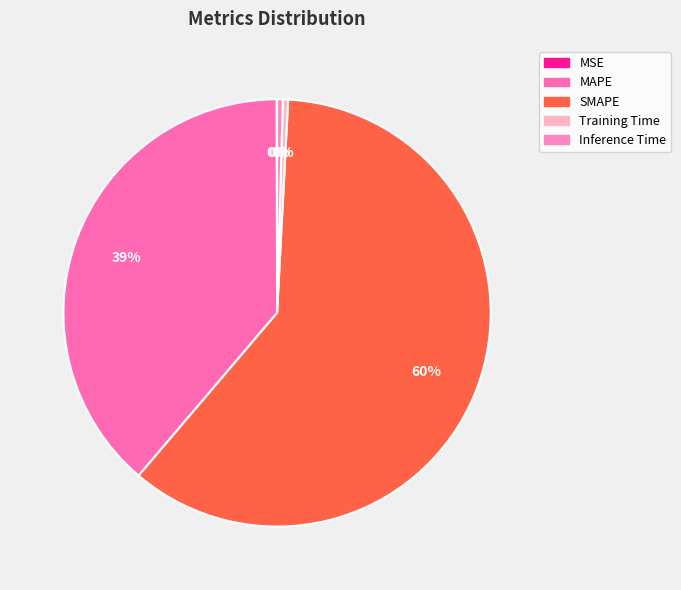

What percentage is NOT represented by MAPE?

61.3%